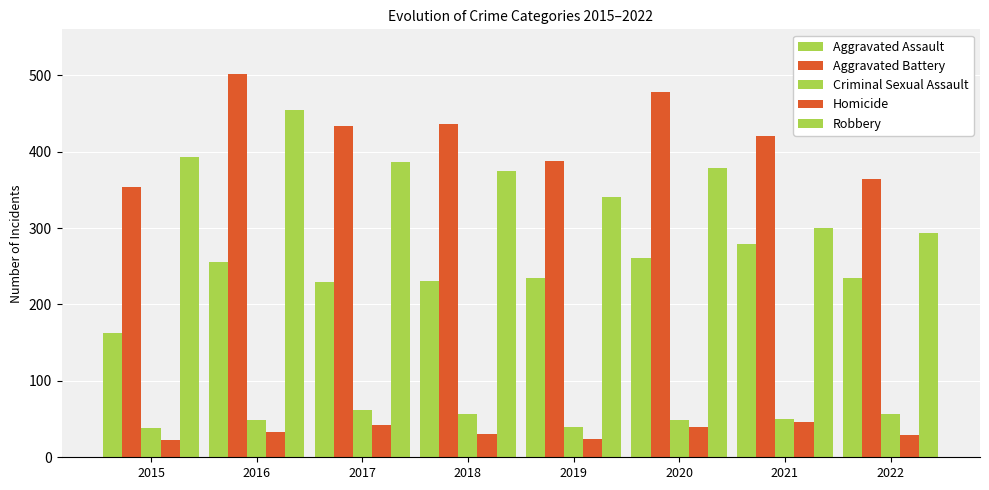

The value of Aggravated Assault at 2020 is 432. True or false?

False